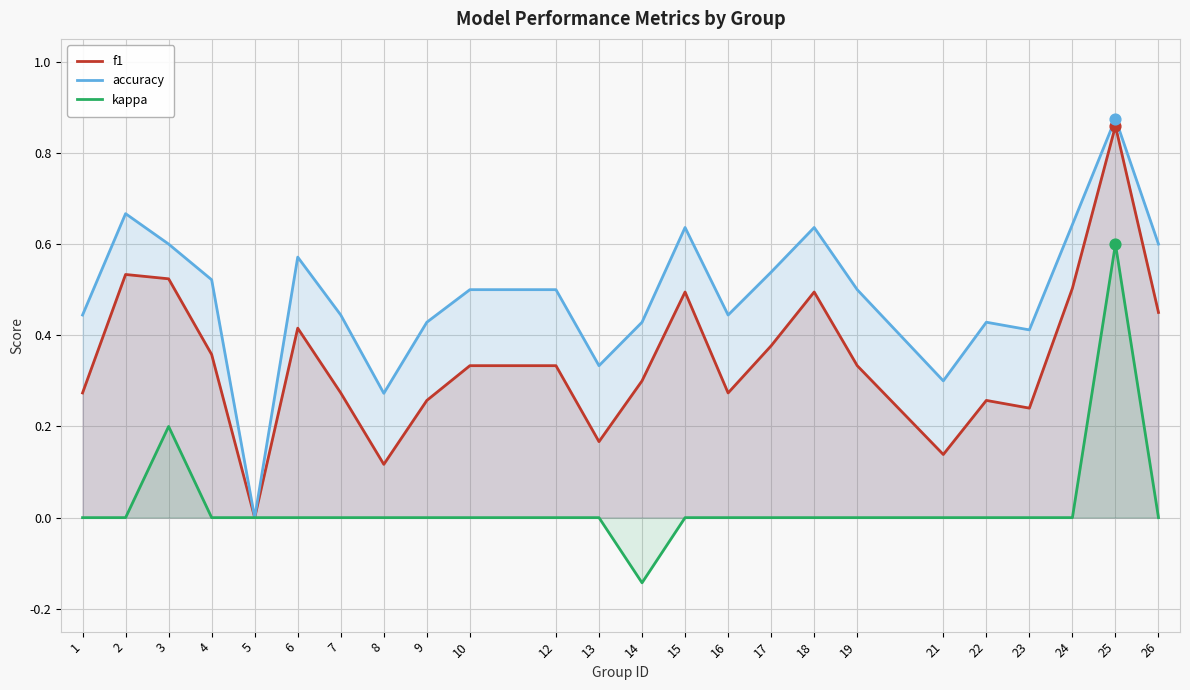

Which series reaches the maximum Y coordinate?

accuracy